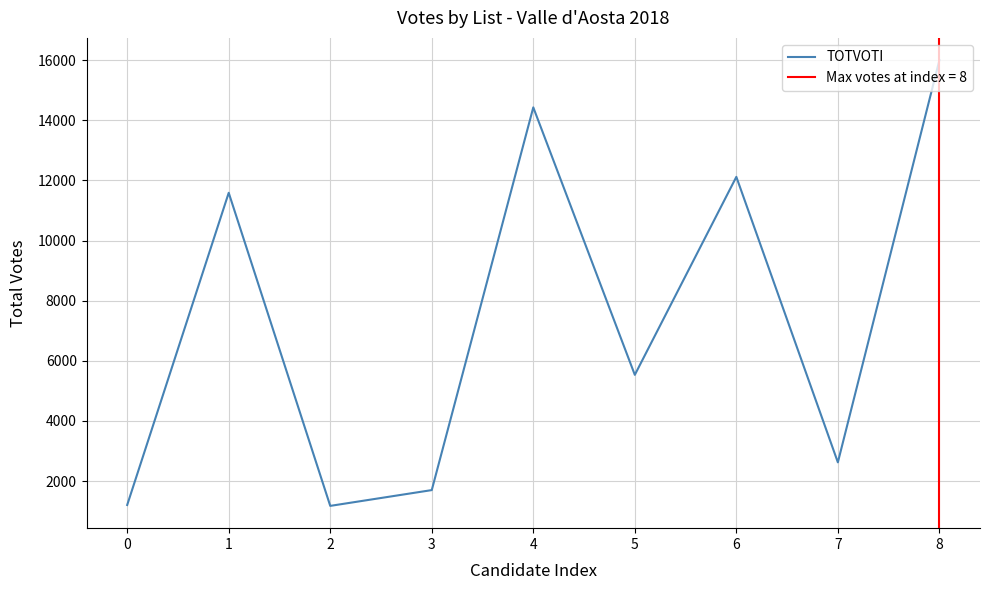

At which category does the data reach its first local peak?

1